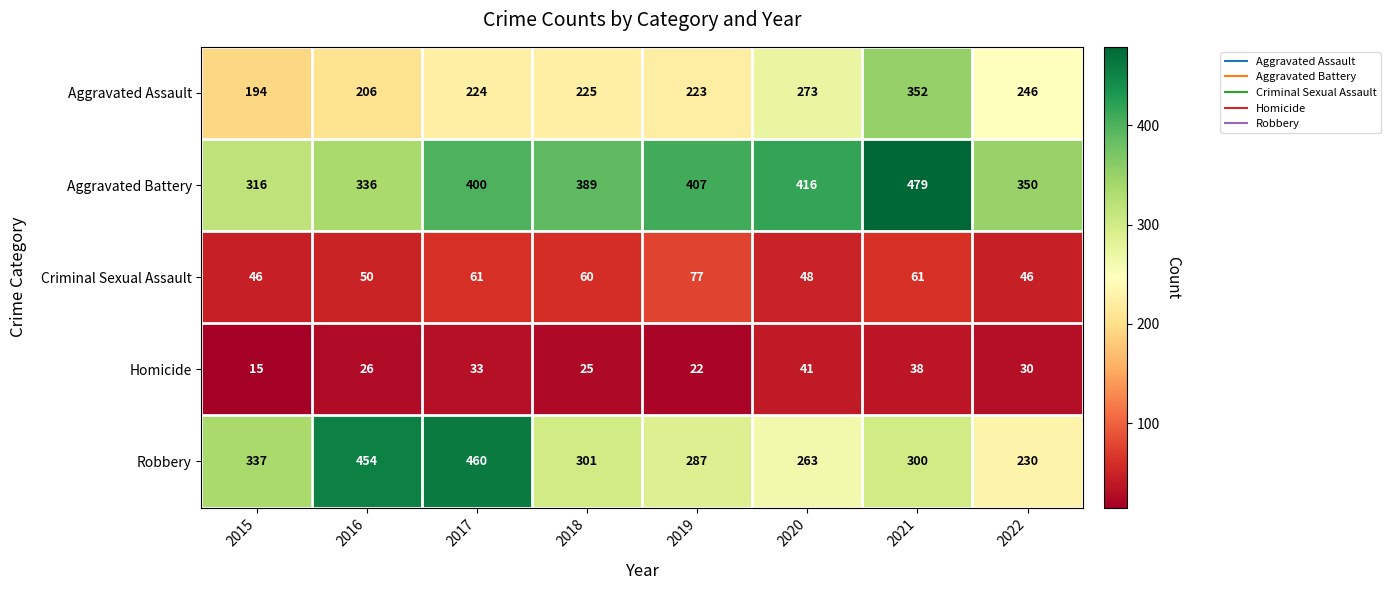

How many series are shown in this chart?

5